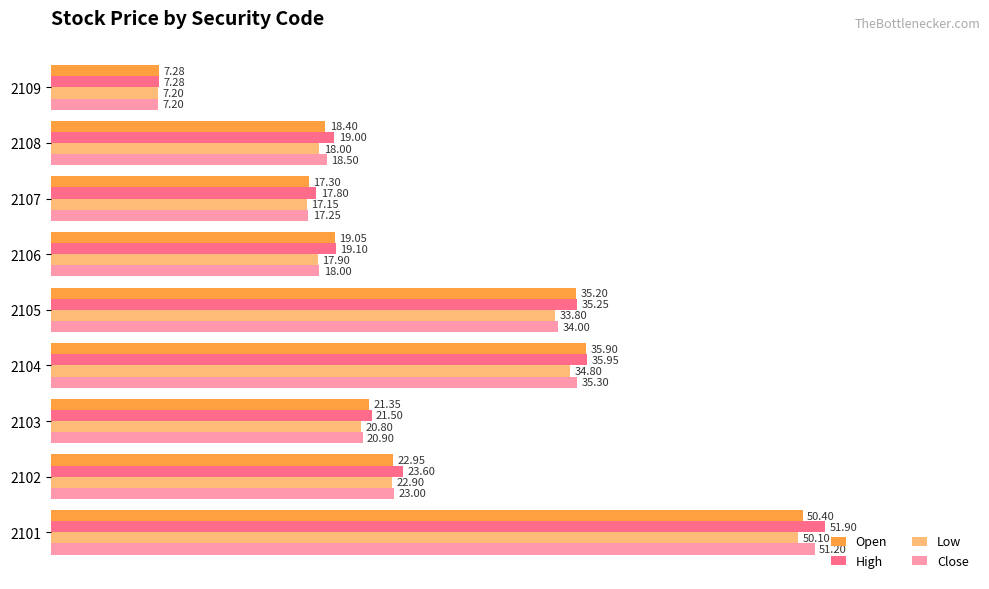

How many values in the High series exceed 21?

5